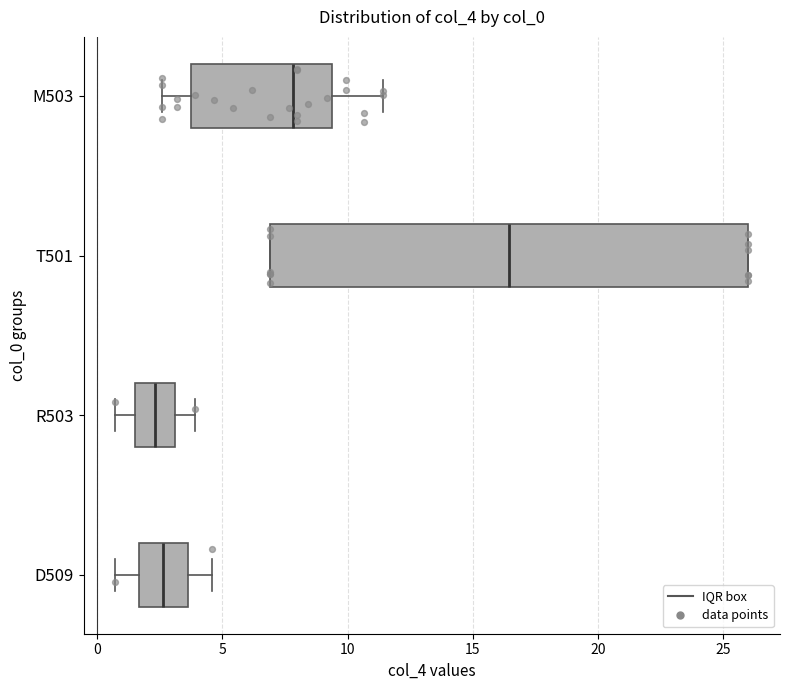

Reading bottom to top, read every box against the x-axis: the position of its median line, the range the box covers, and the ends of its whiskers. The values are not printed on the chart, so give them approximately, as read against the axis.

D509: median 2.5, box 1.5 to 3.5, whiskers 0.5 to 4.5
R503: median 2.5, box 1.5 to 3.0, whiskers 0.5 to 4.0
T501: median 16.5, box 7.0 to 26.0, whiskers 7.0 to 26.0
M503: median 8.0, box 3.5 to 9.5, whiskers 2.5 to 11.5